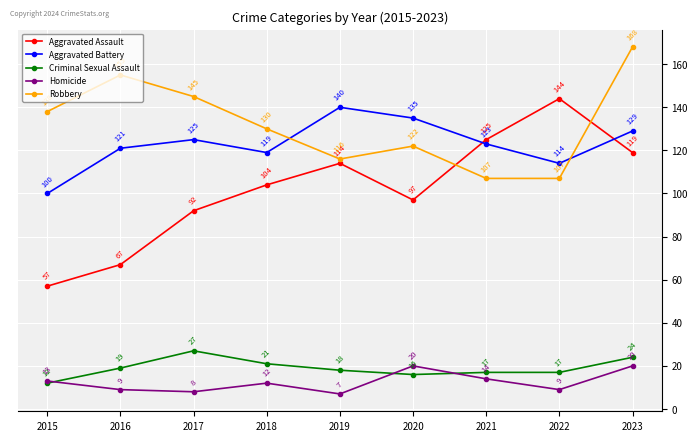

What is the difference between the highest and lowest values at 2015?

126